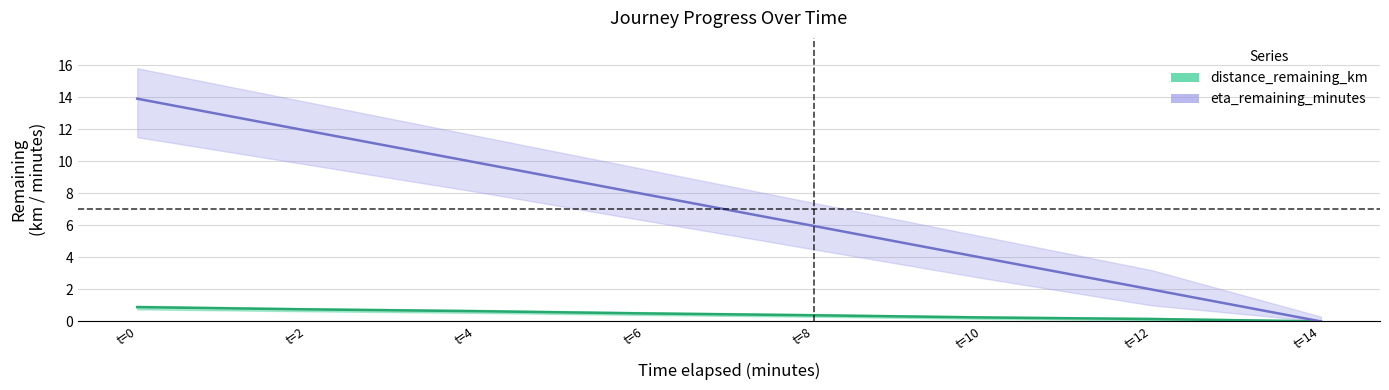

The value of distance_remaining_km at t=0 is 1.5. True or false?

False